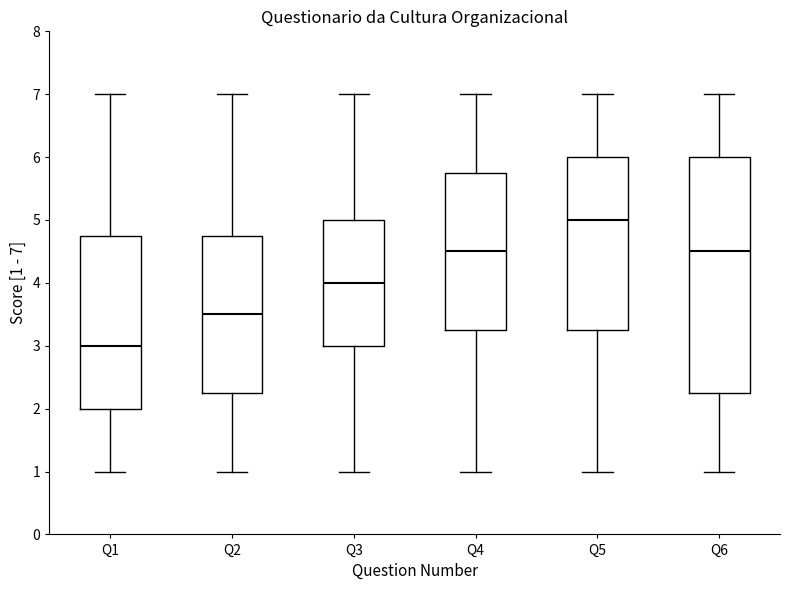

Which box's median line is the lowest?

Q1